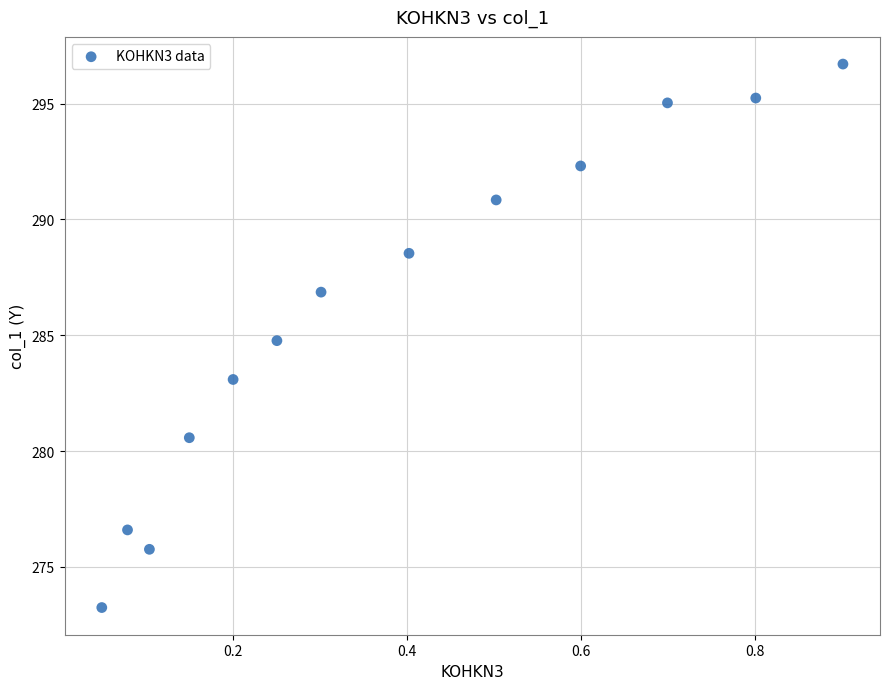

What is the range of Y values (max minus min)?

23.5